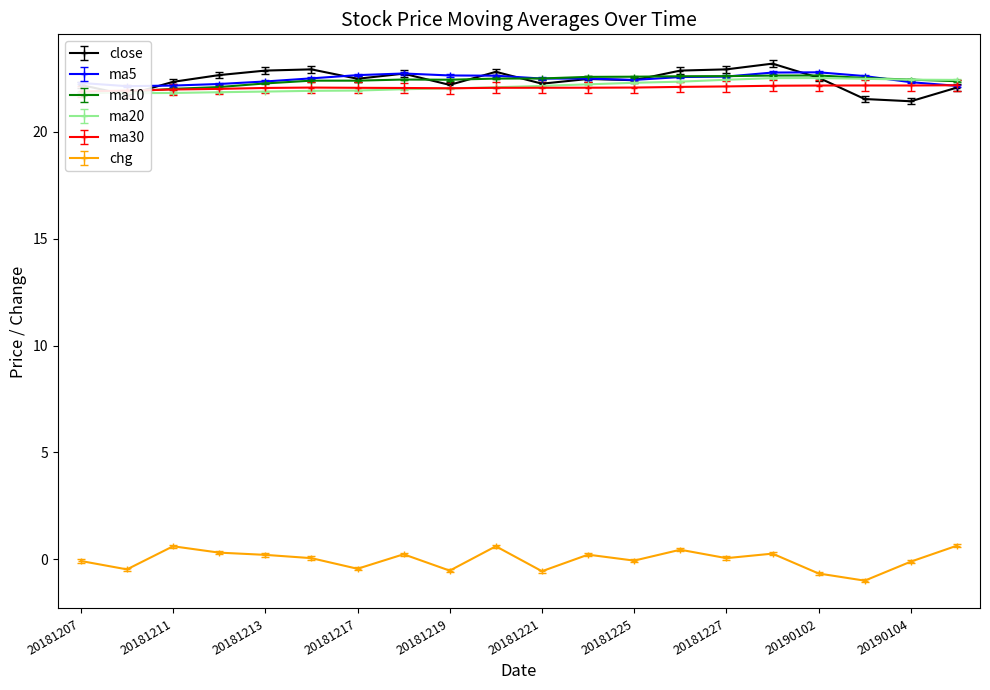

Where is the first local maximum for ma20?

20190102